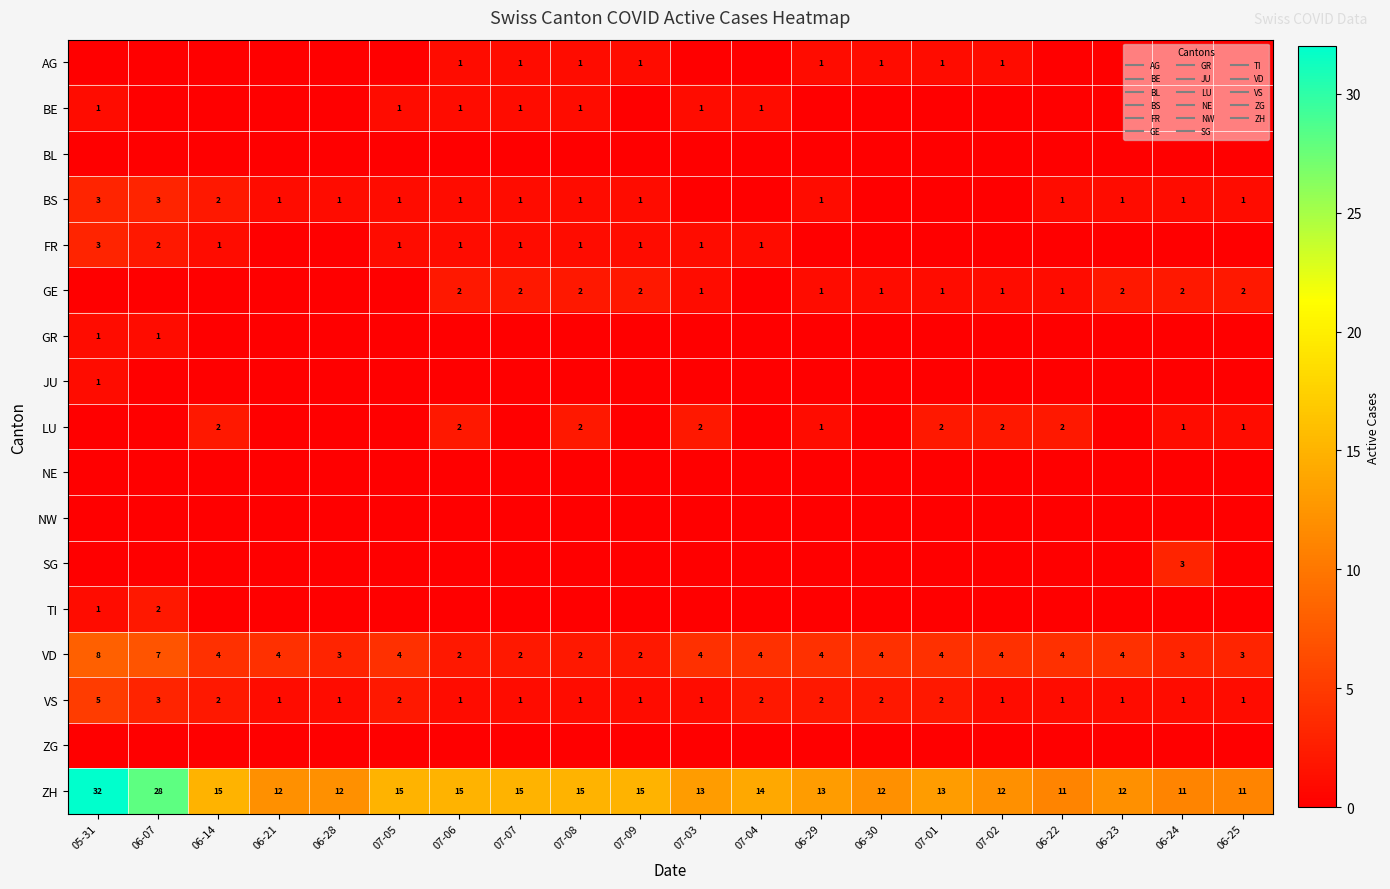

What is the difference between the highest and lowest values at 07-02?

12